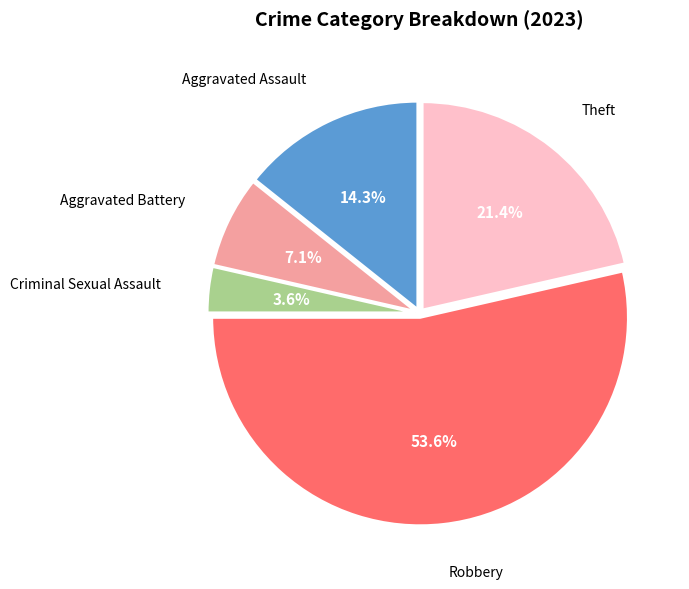

Is there any slice that represents more than half of the pie?

Yes